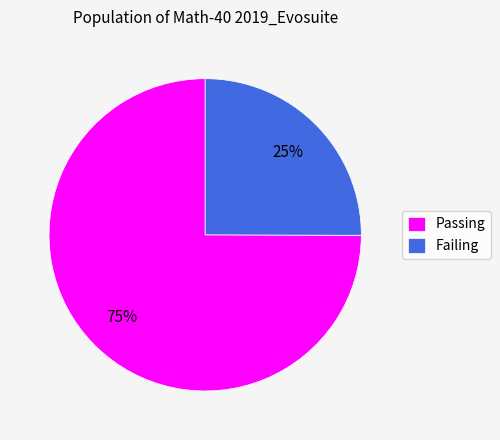

Combined, do Failing and Passing account for over 50%?

Yes